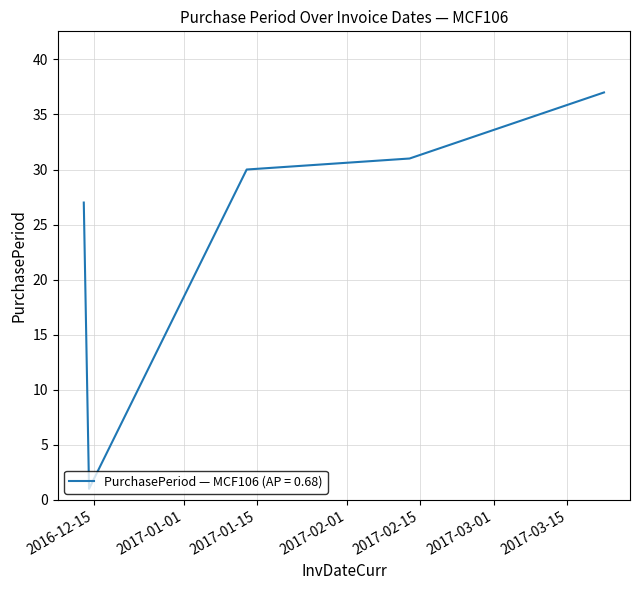

What is the maximum value shown in the chart?

37